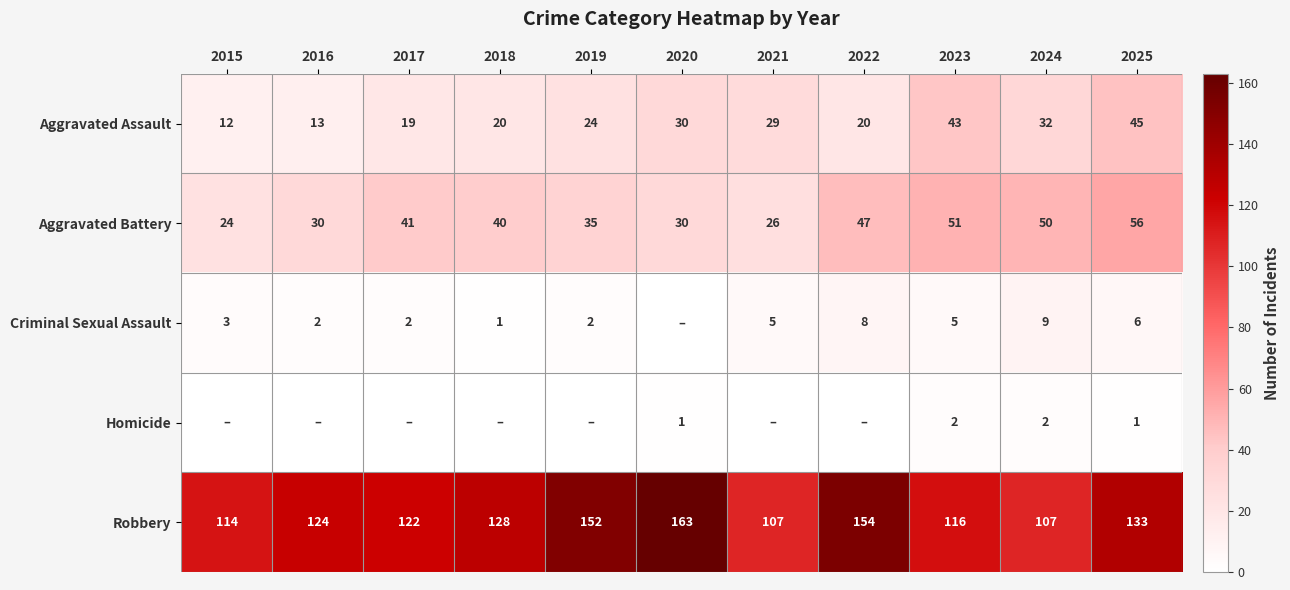

What is the average value of the Aggravated Battery series?

39